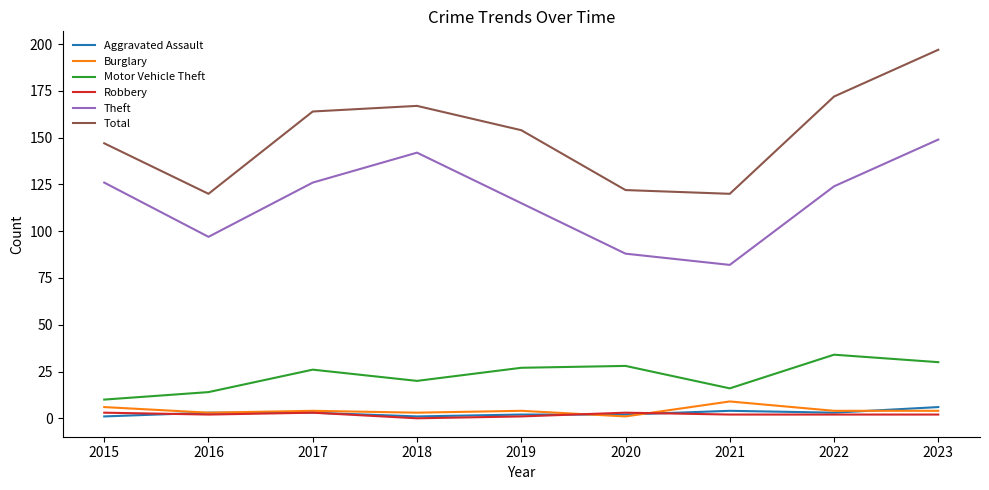

What is the total value across all series at 2022?

339